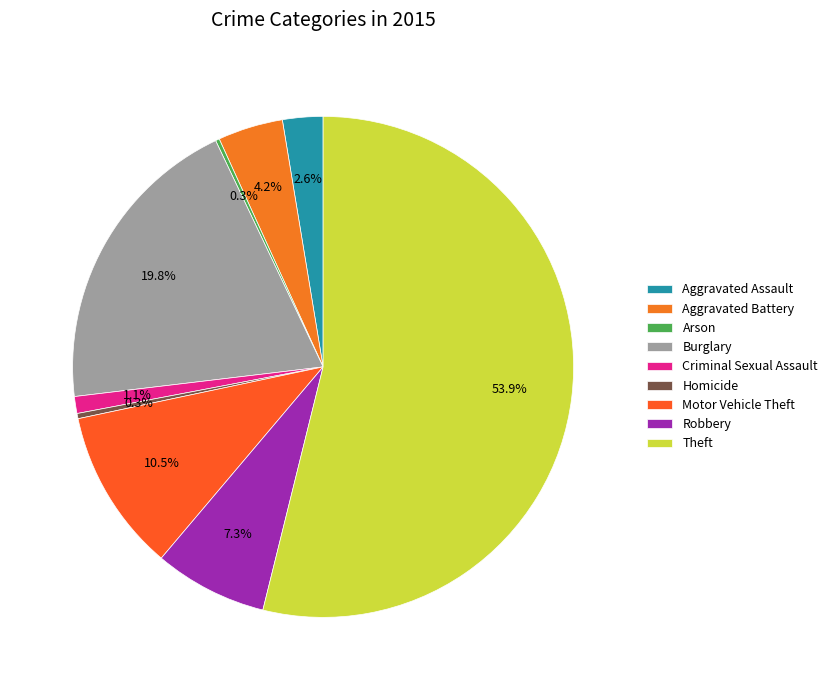

Which category has the biggest portion of the pie?

Theft